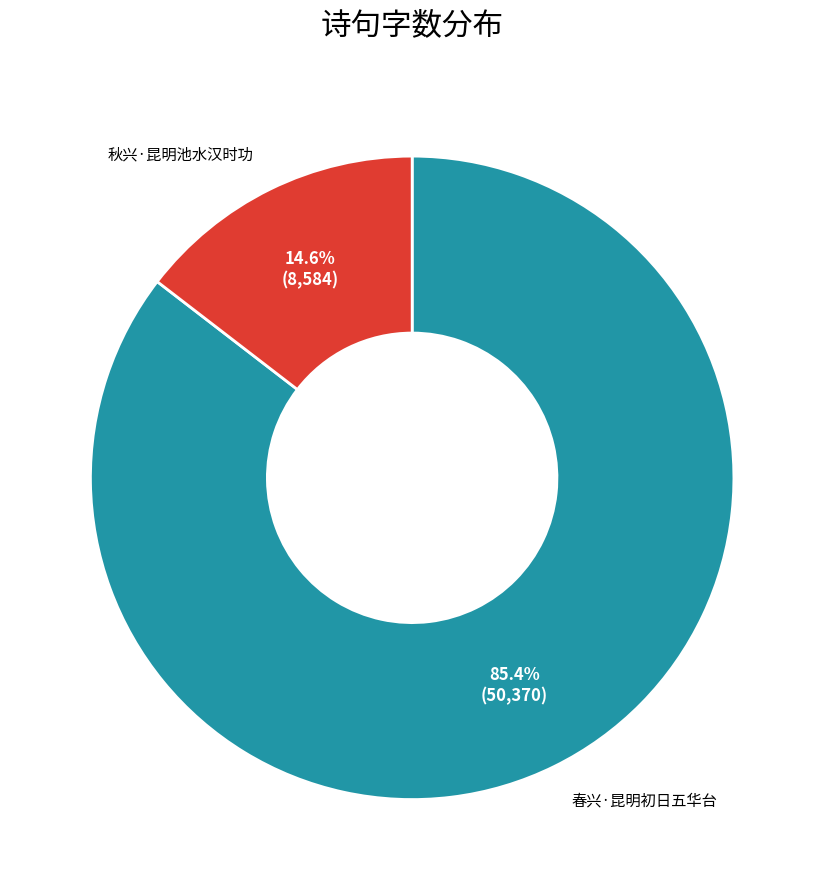

Is there any slice that represents more than half of the pie?

Yes